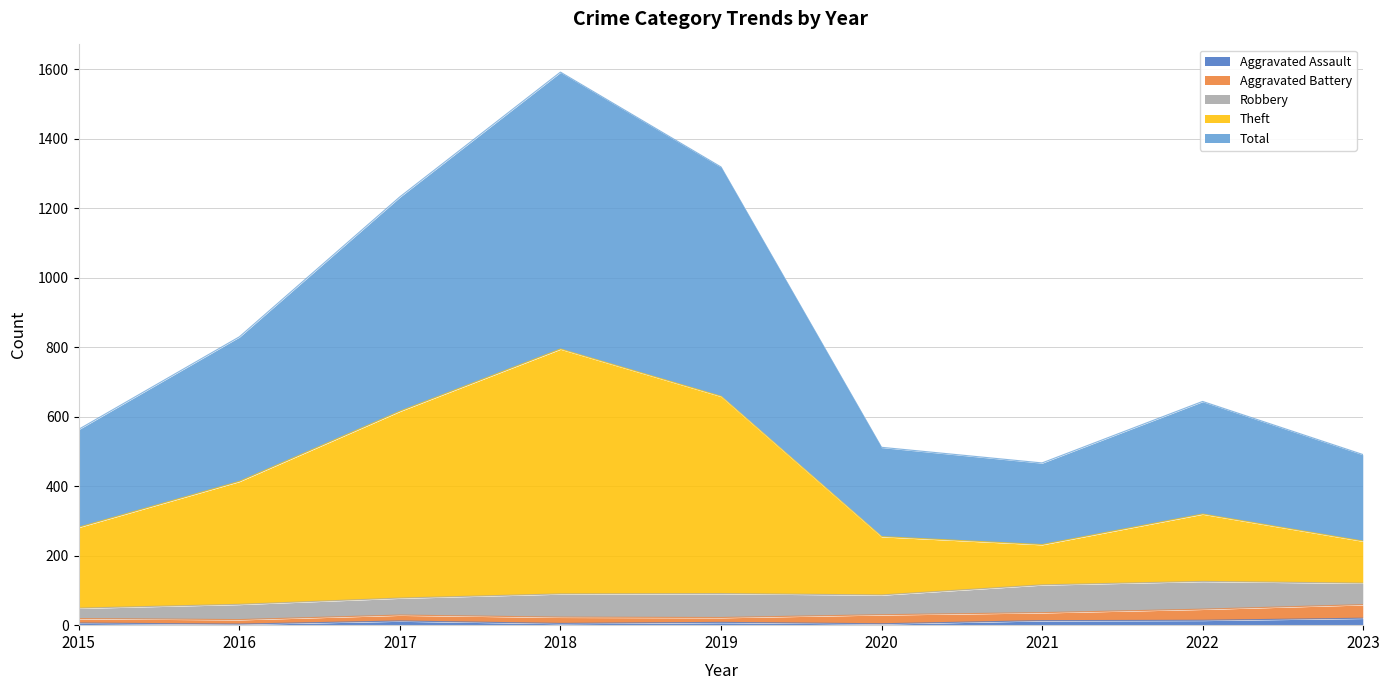

What is the greatest value displayed?

1592